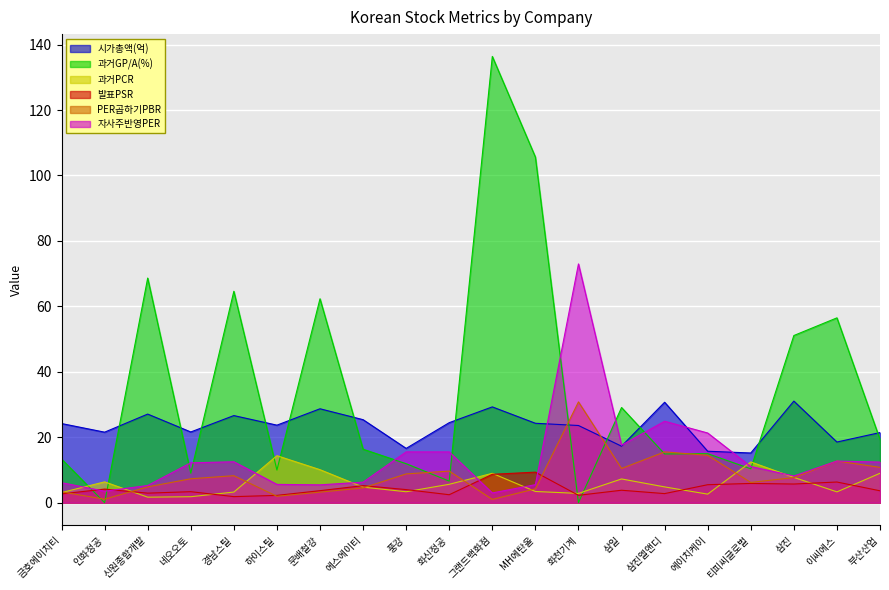

How many distinct data groups are displayed?

6